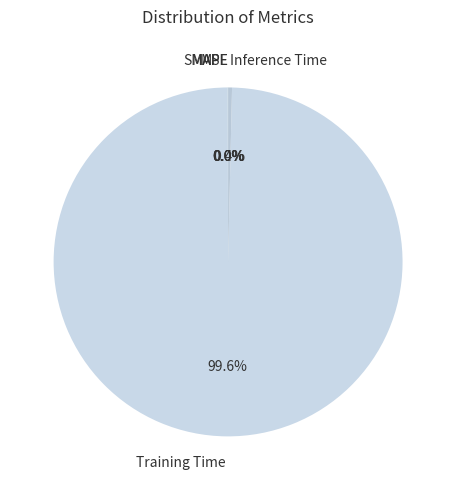

Which has a higher value, Training Time or Inference Time?

Training Time